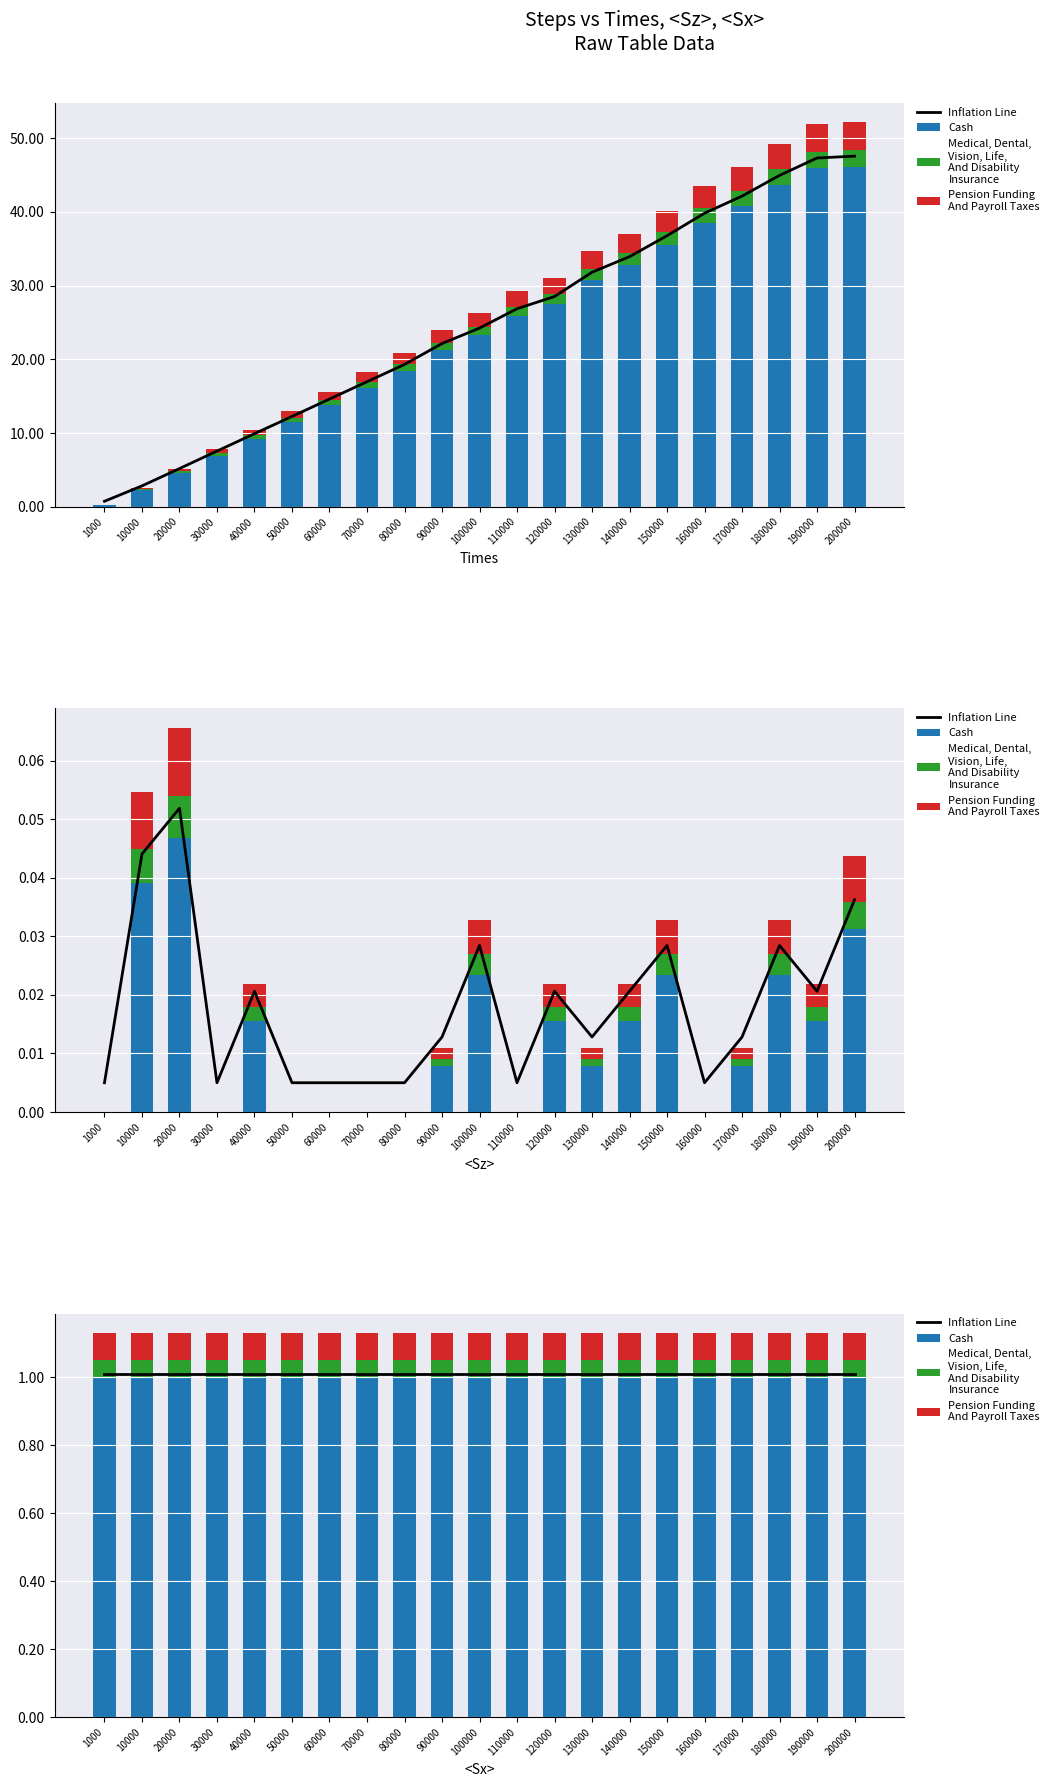

Which series has the largest total across all categories?

Inflation Line